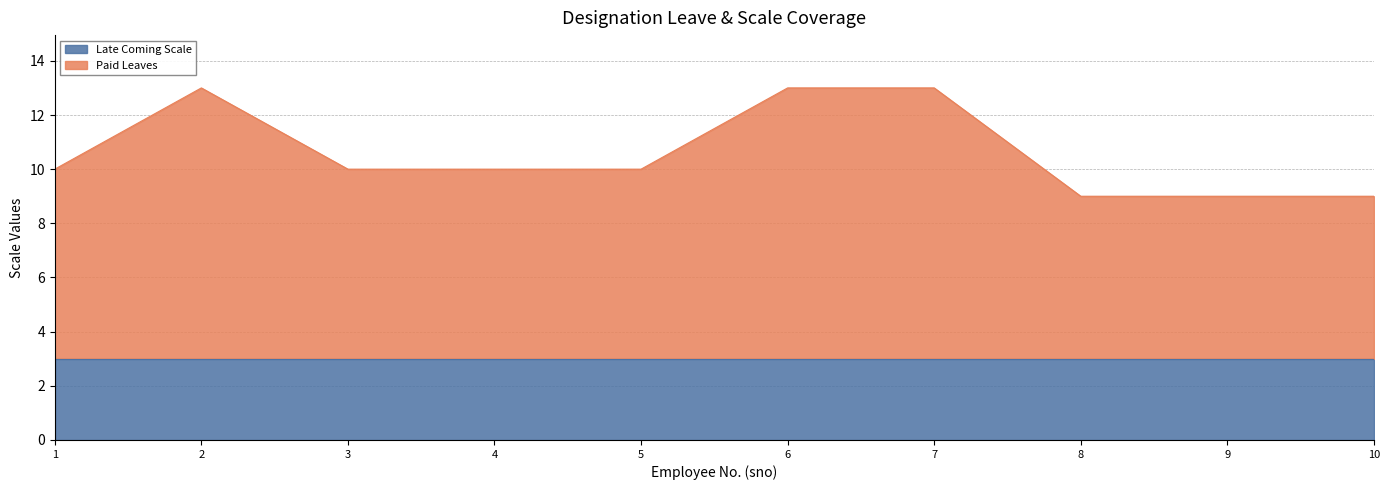

True or false: Late Coming Scale has a value of 3 at 6.

True